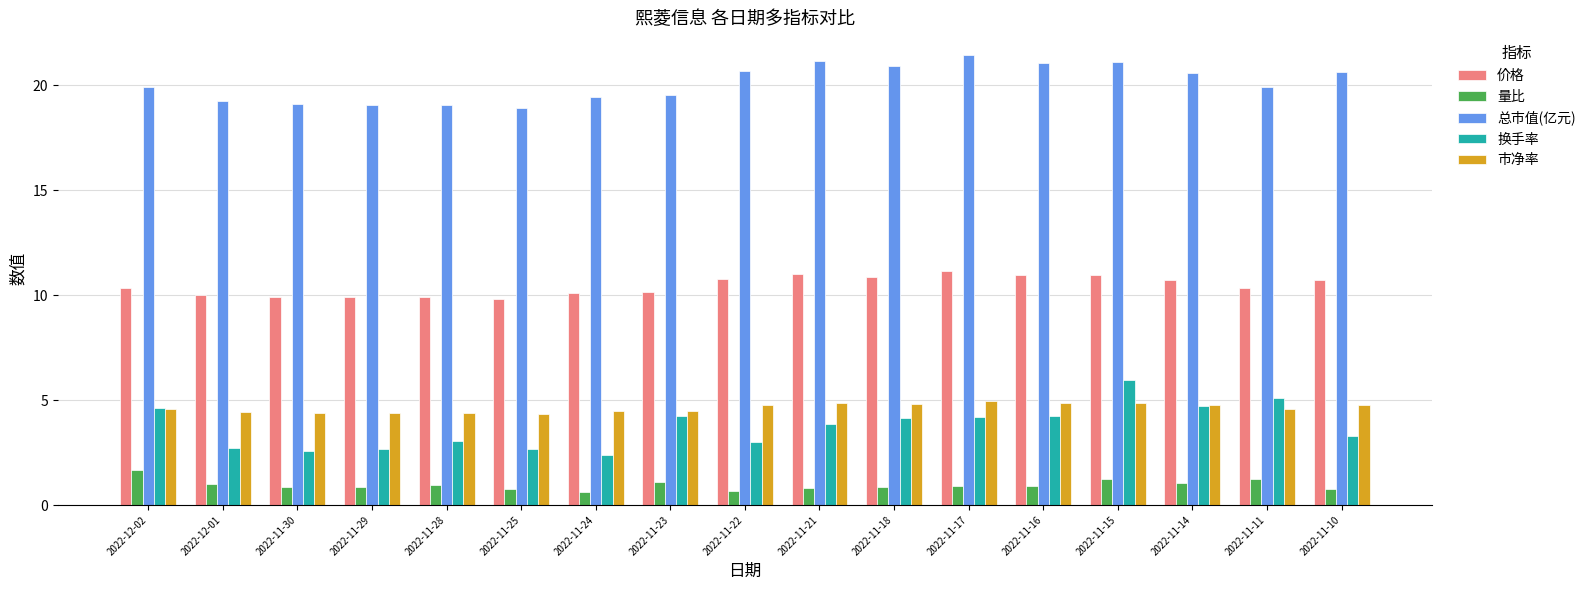

What is the sum of the 量比 values at 2022-11-10 and 2022-11-23?

1.9